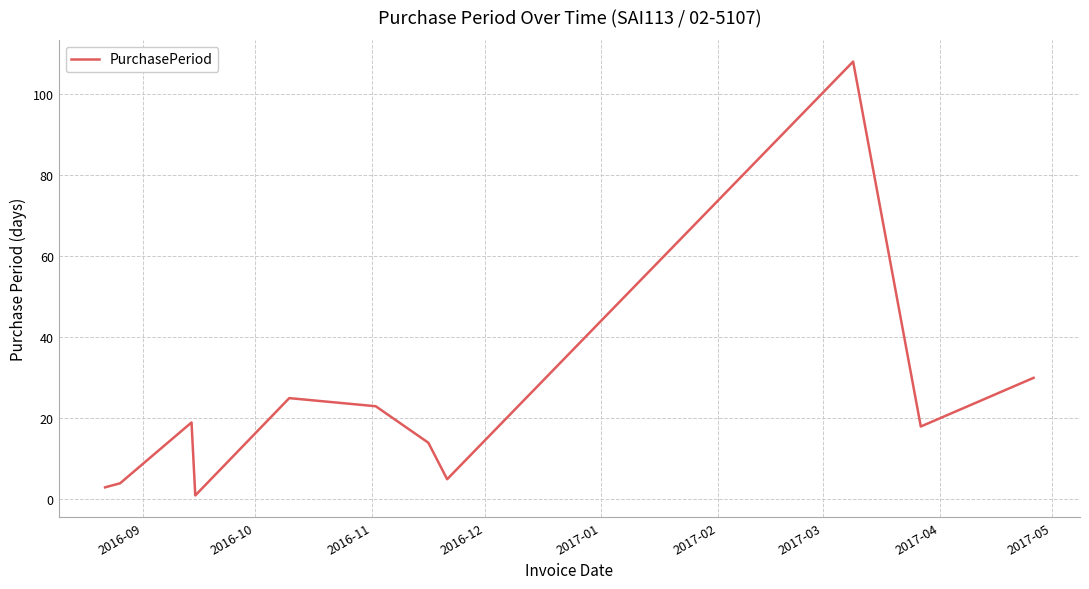

What is the maximum value shown in the chart?

108